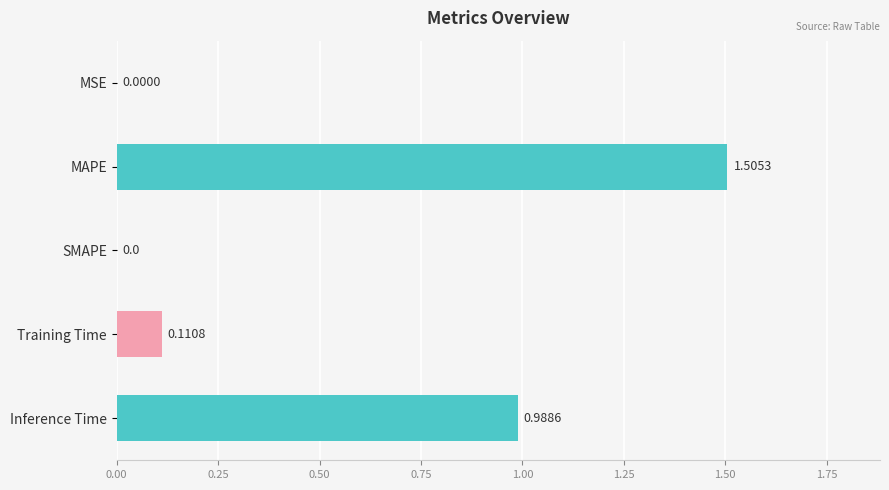

Between MAPE and Inference Time, which is larger?

MAPE